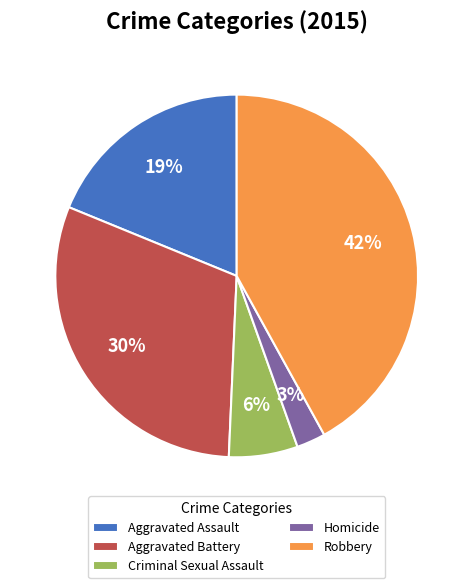

To the nearest percent, what is the difference between the largest and smallest slice percentages?

39%